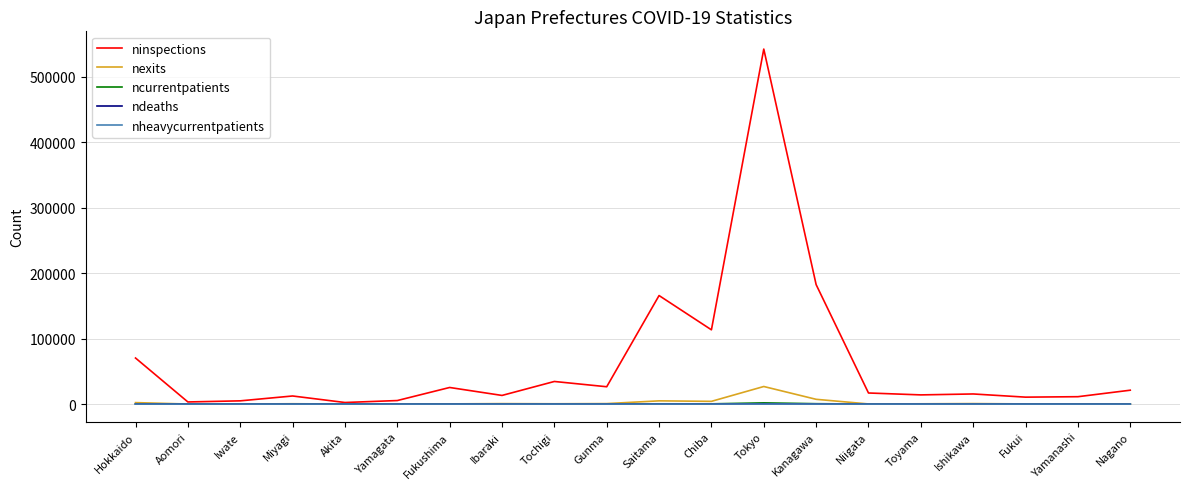

Which series changed the most between Chiba and Tokyo?

ninspections